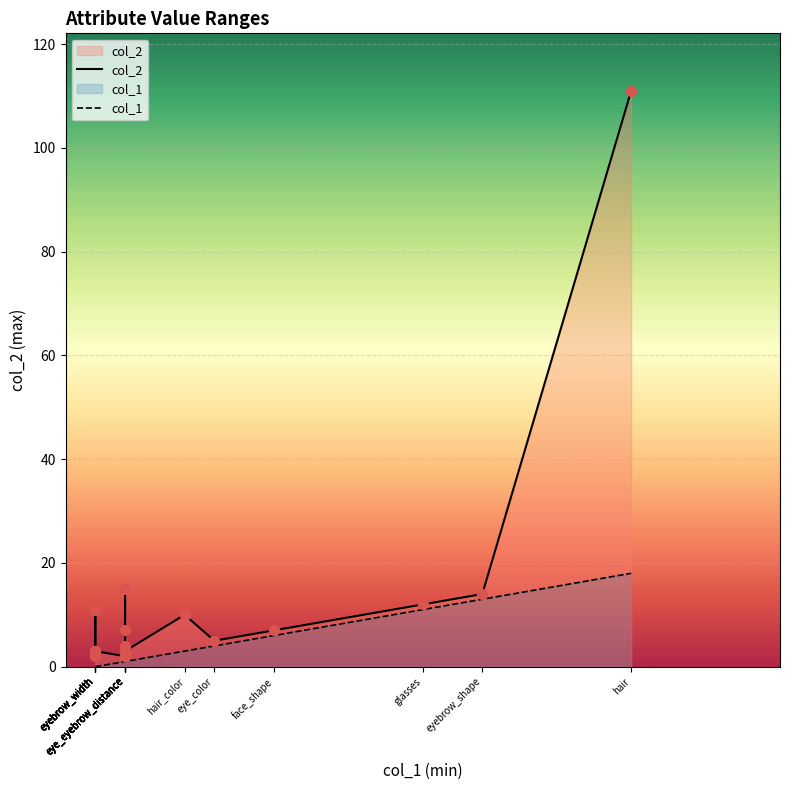

Which series reaches the maximum Y coordinate?

col_2